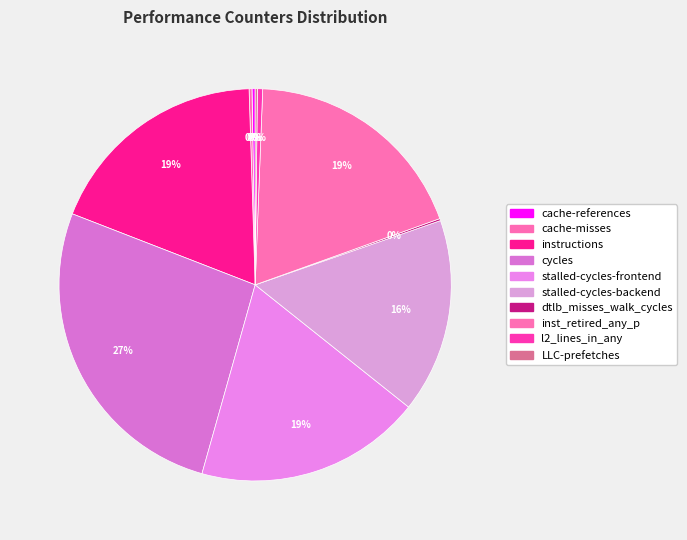

To the nearest percent, what is the difference between the inst_retired_any_p and stalled-cycles-backend slice percentages?

3%